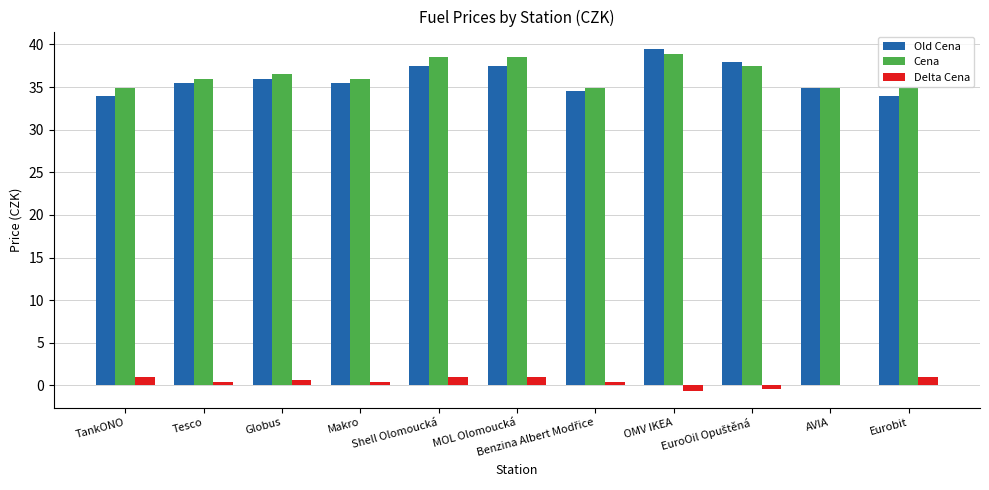

Reading left to right, transcribe all the data shown in this chart.

Old Cena: 33.9	35.5	35.9	35.5	37.5	37.5	34.5	39.5	37.9	34.9	33.9
Cena: 34.9	35.9	36.5	35.9	38.5	38.5	34.9	38.9	37.5	34.9	34.9
Delta Cena: 1.0	0.4	0.6	0.4	1.0	1.0	0.4	-0.6	-0.4	0.0	1.0